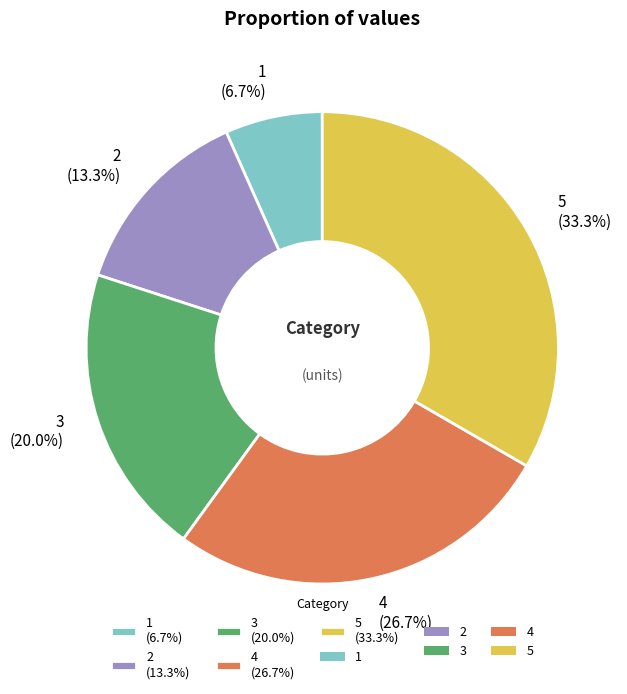

What is the ratio of the value at 5 (33.3%) to the value at 3 (20.0%)?

1.7